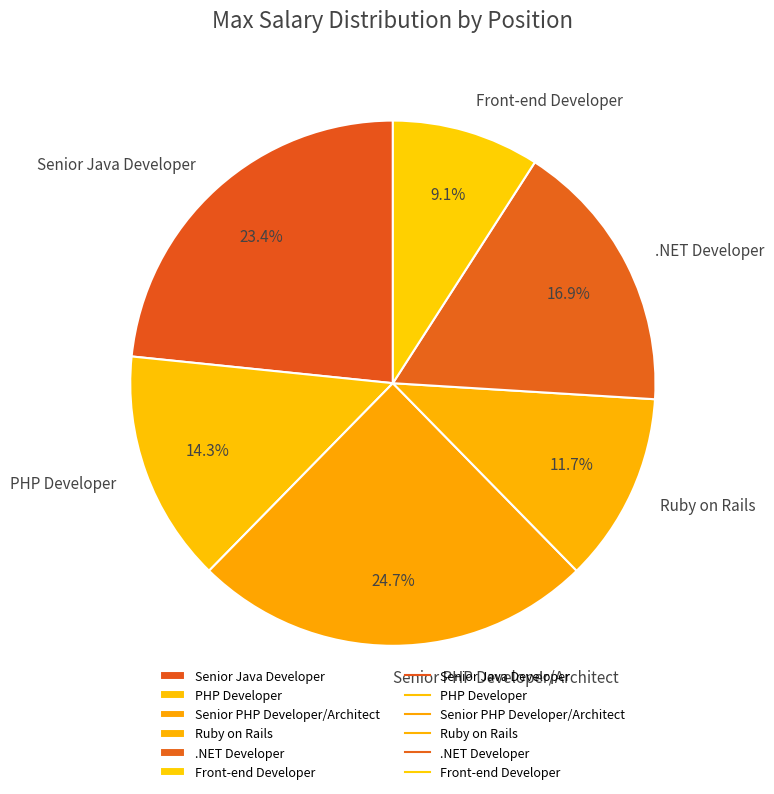

How many slices are in this pie chart?

6